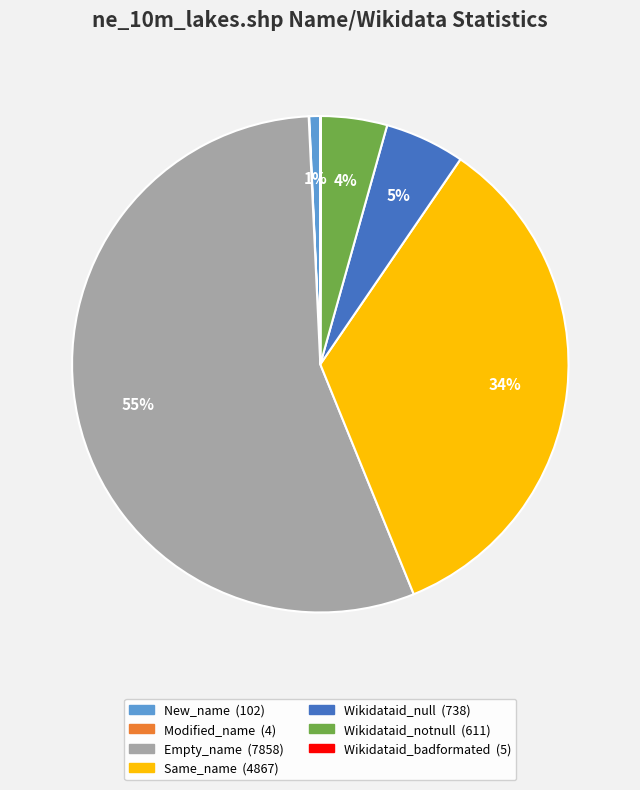

To the nearest percent, what is the difference between the Same_name and Empty_name slice percentages?

21%